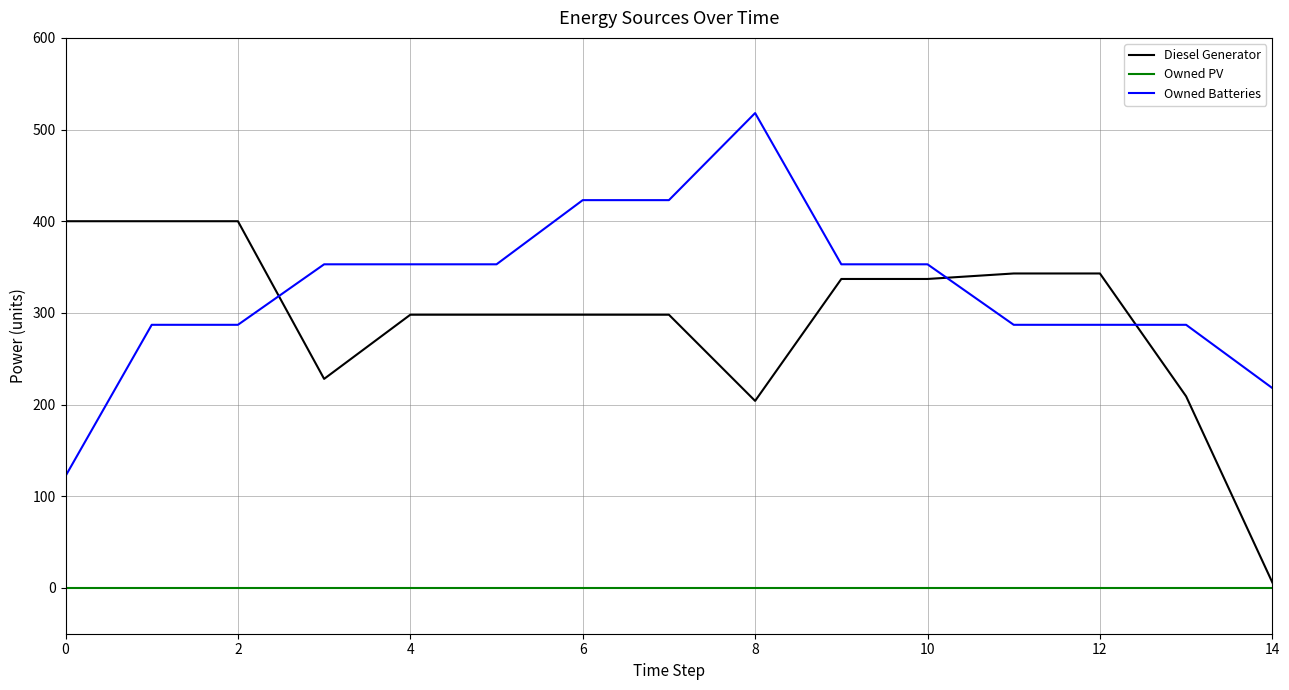

List the series in order of their peak value, highest first.

Owned Batteries, Diesel Generator, Owned PV